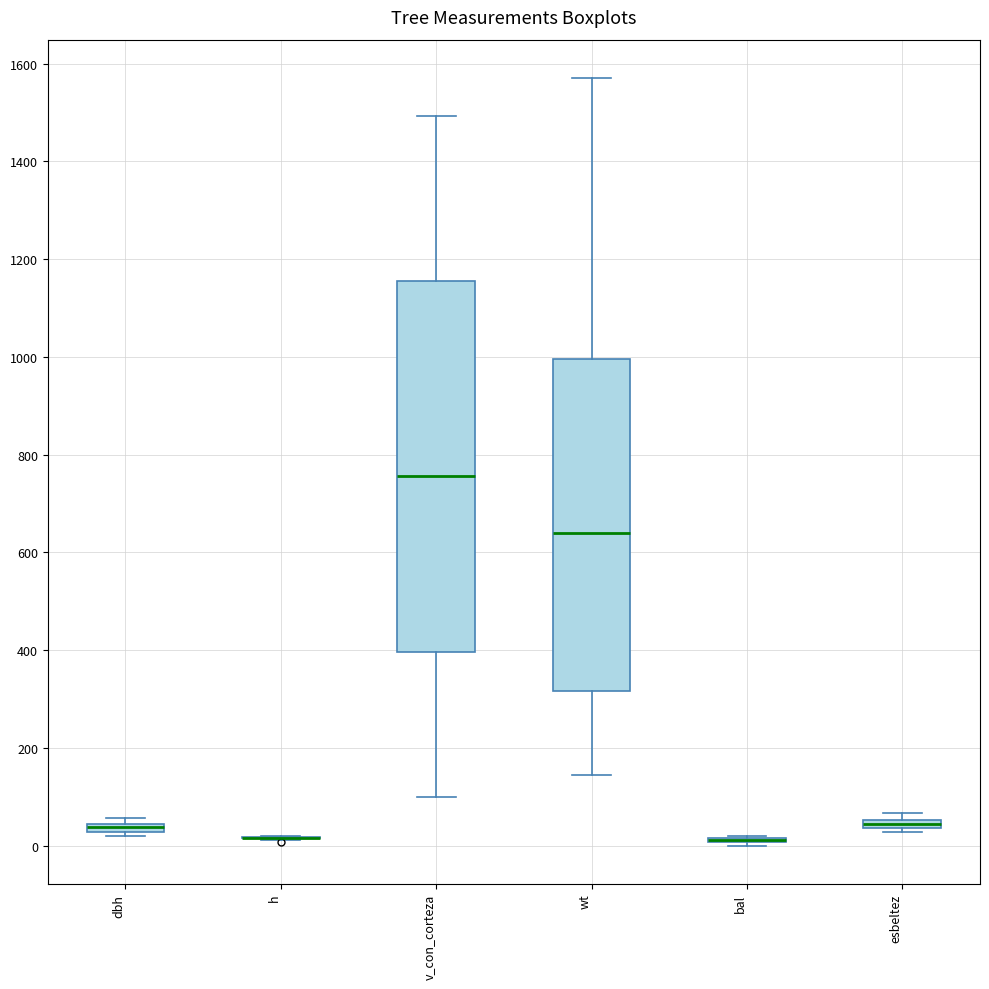

Where is the lower edge of the box for esbeltez on the y-axis? The values are not printed on the chart, so give them approximately, as read against the axis.

40